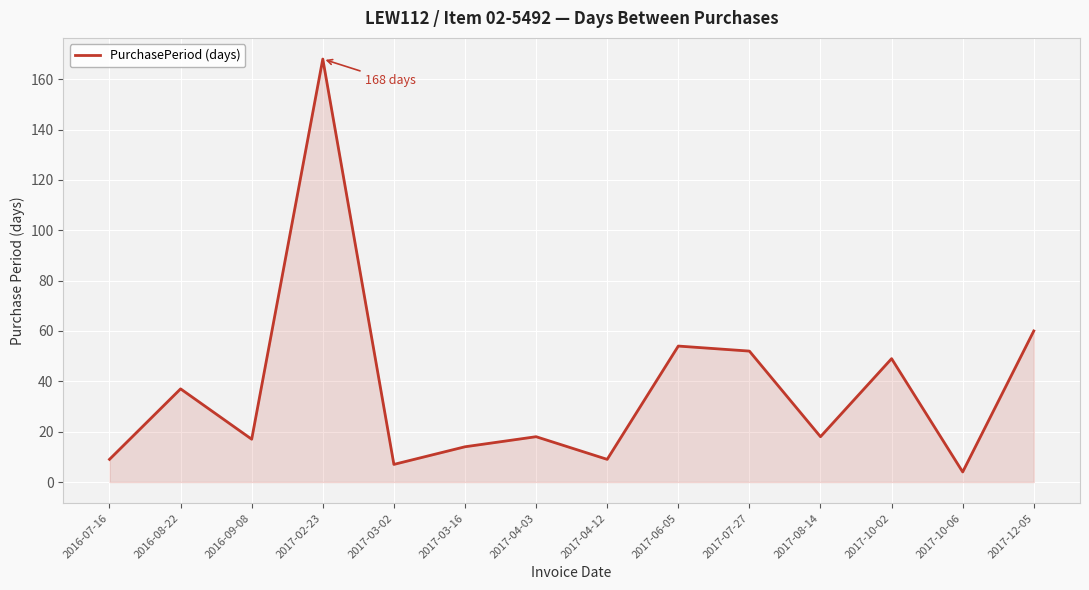

What is the change in value from 2017-06-05 to 2017-08-14?

-36